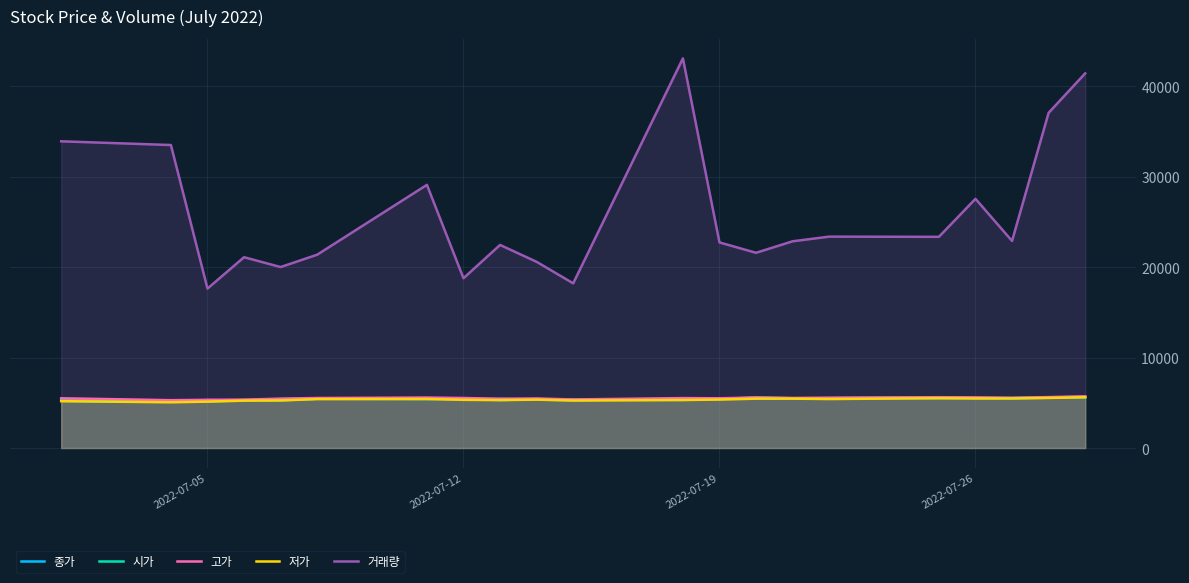

Which series has the largest total across all categories?

거래량